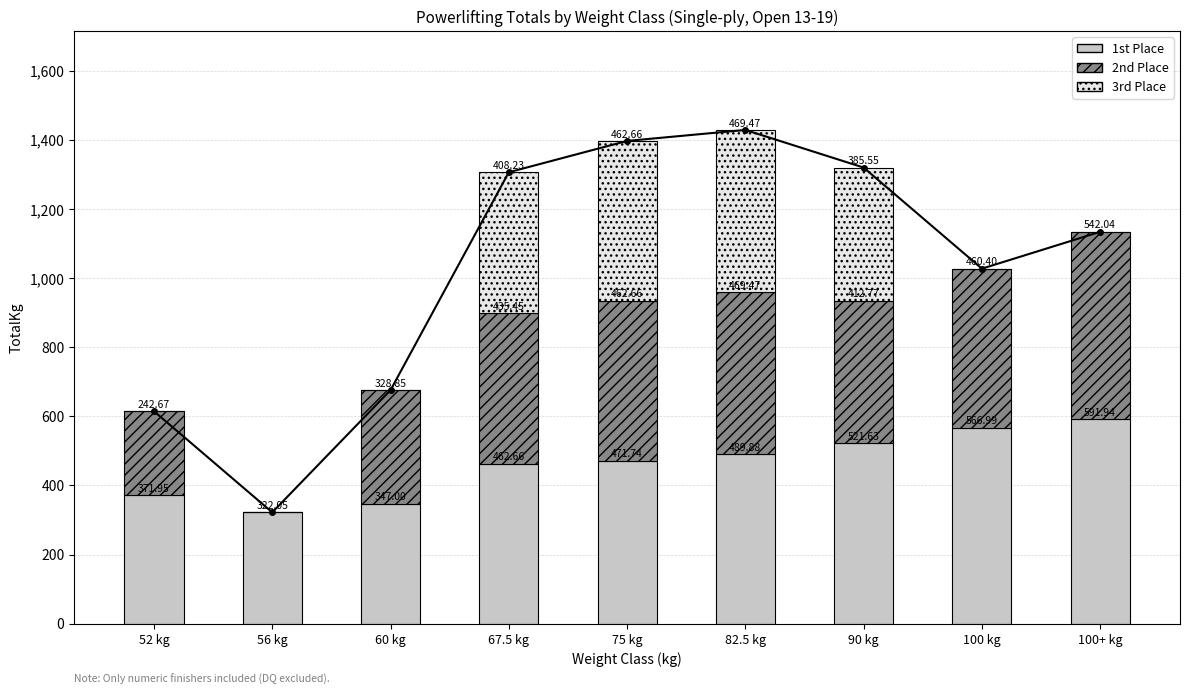

Which has a higher value, 67.5 kg or 75 kg?

75 kg